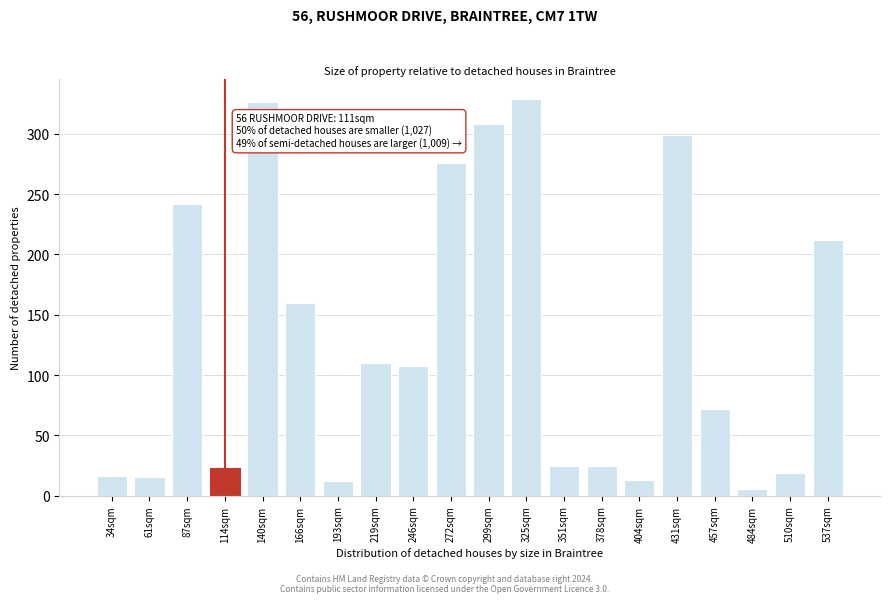

Is it true that the value at 34sqm is 16.2?

True